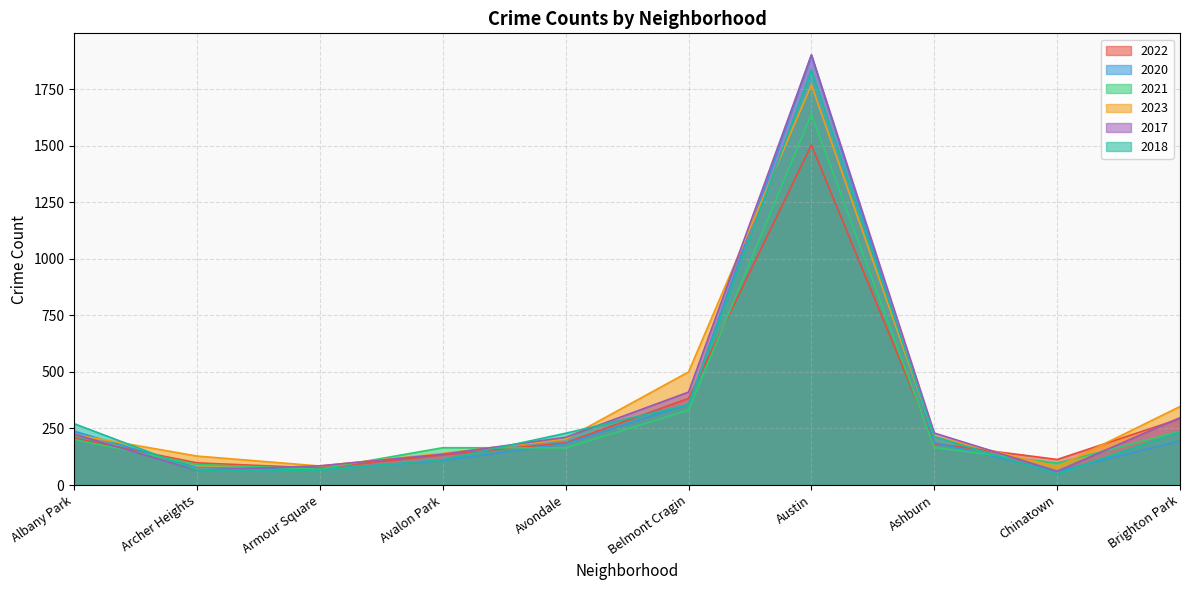

What position from the right is Archer Heights?

9